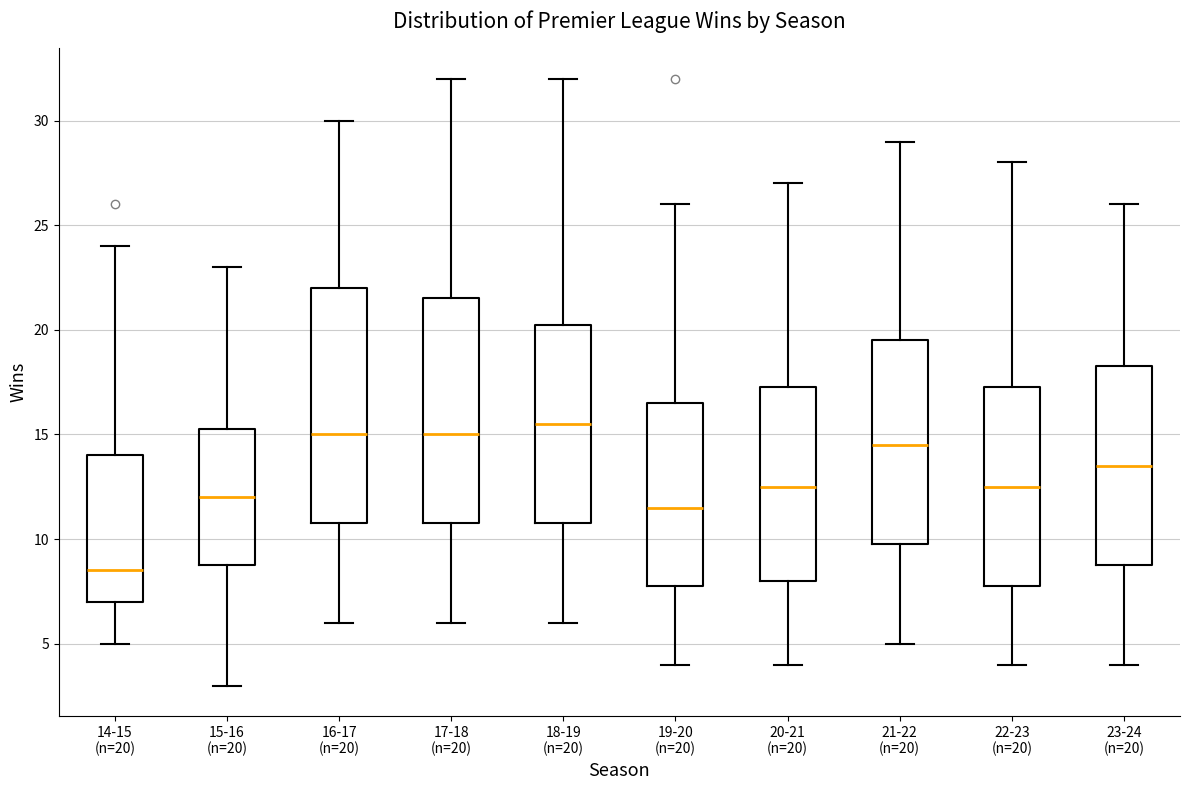

Where is the upper edge of the box for 19-20 (n=20) on the y-axis? The values are not printed on the chart, so give them approximately, as read against the axis.

16.5